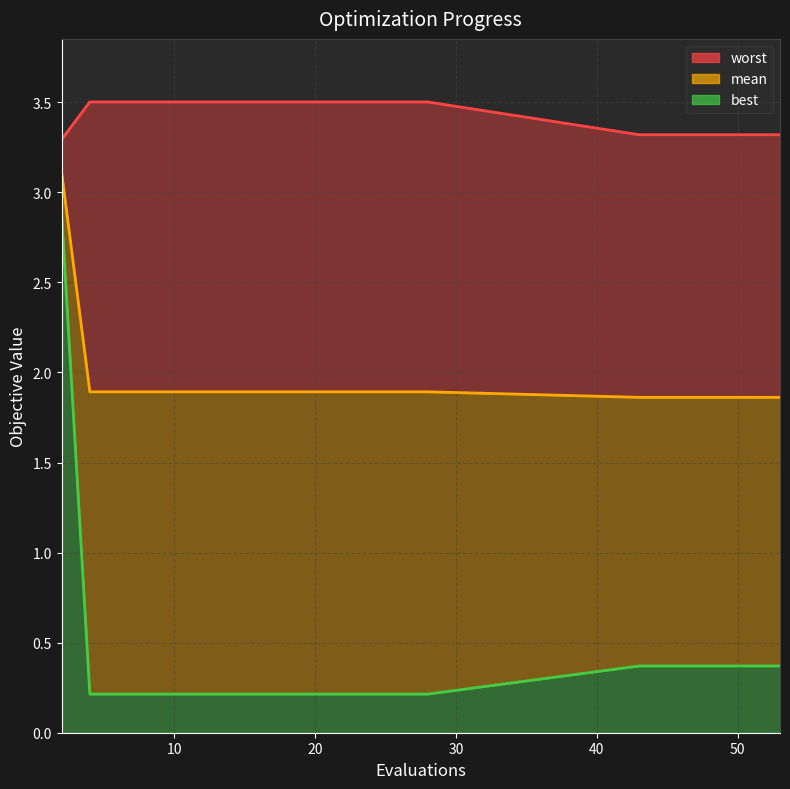

At how many categories does at least one series exceed 2?

20